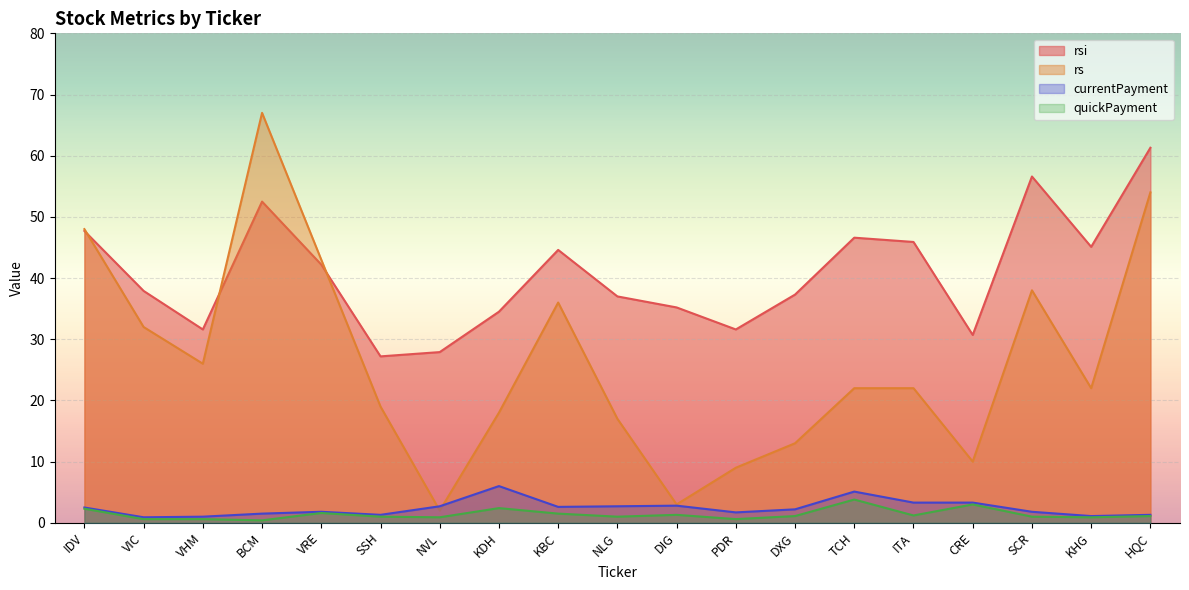

In rsi, how many points are lower than both neighbors (excluding endpoints)?

5